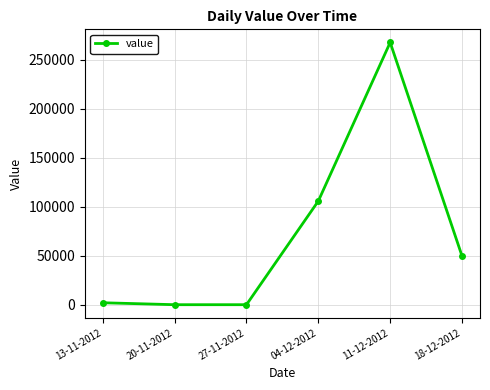

Between 13-11-2012 and 18-12-2012, which is larger?

18-12-2012